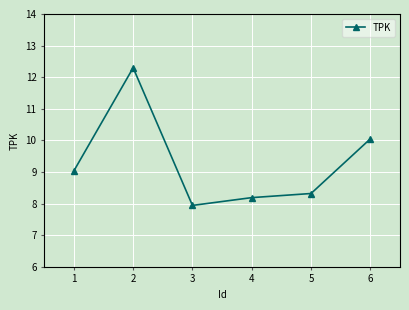

What is the sum of all values?

55.8